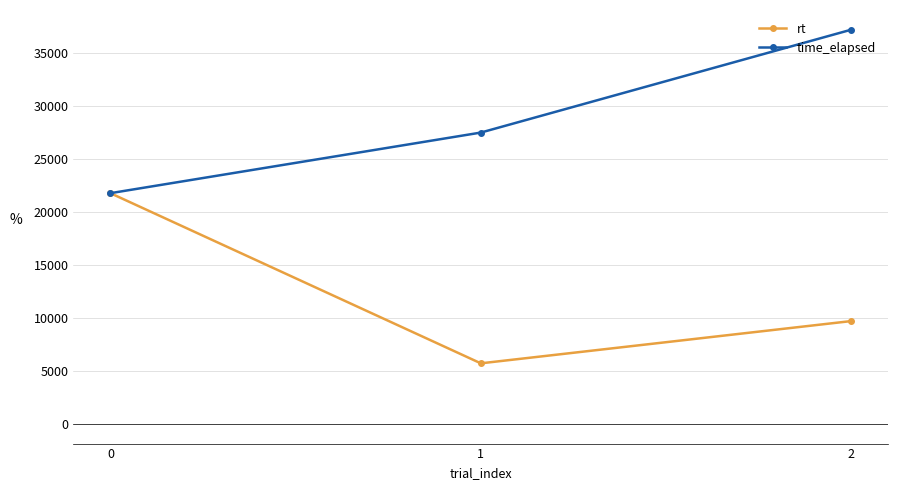

At which label is rt closest to 13728?

2